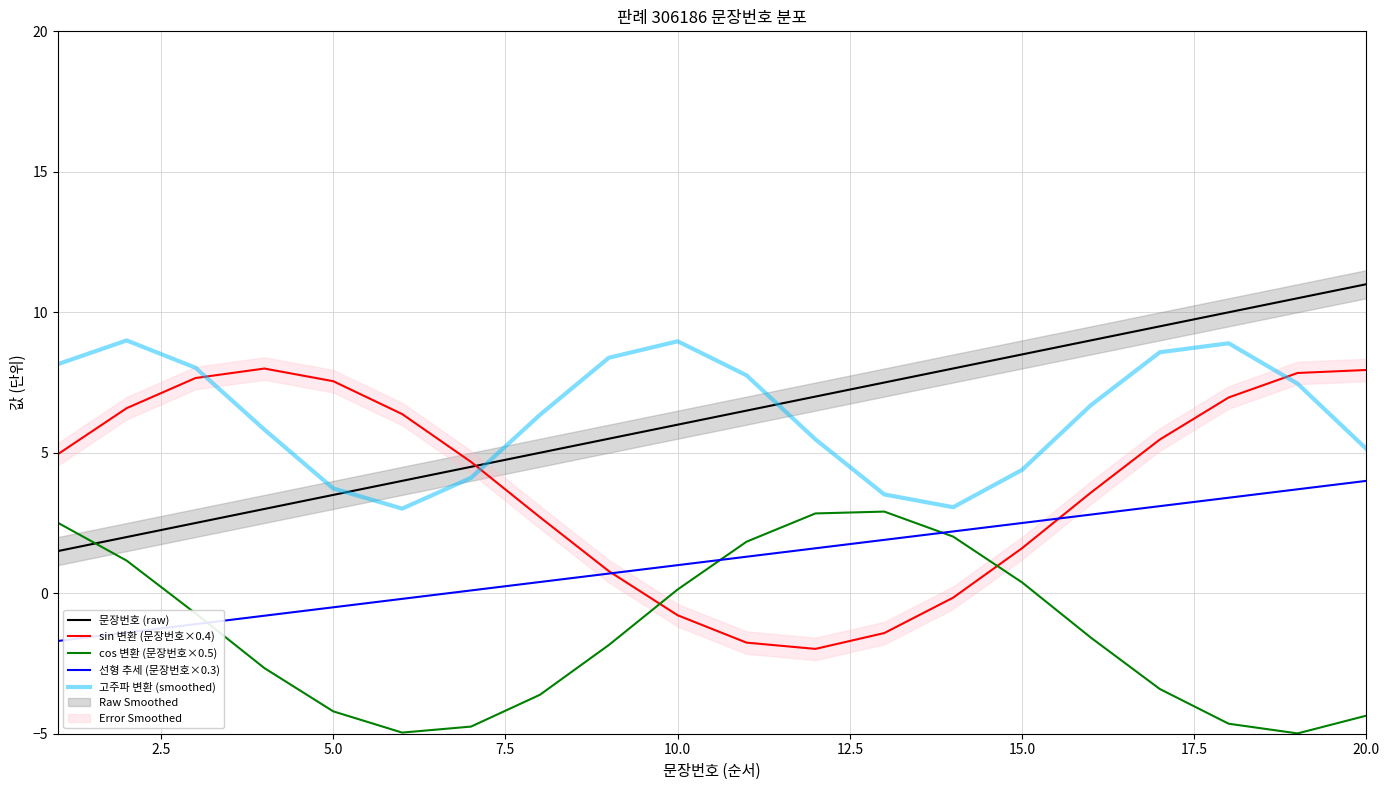

How many data points does each series have?

20